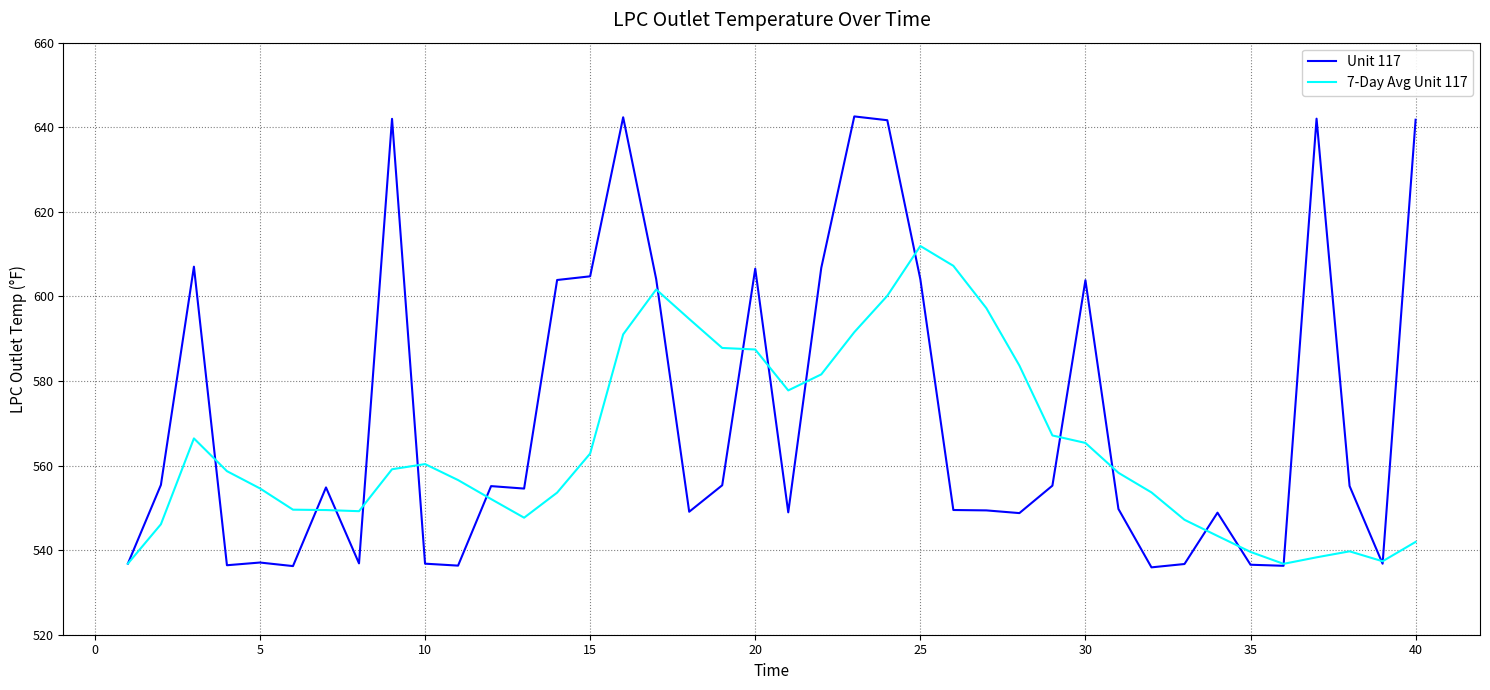

Which series has the largest total across all categories?

Unit 117